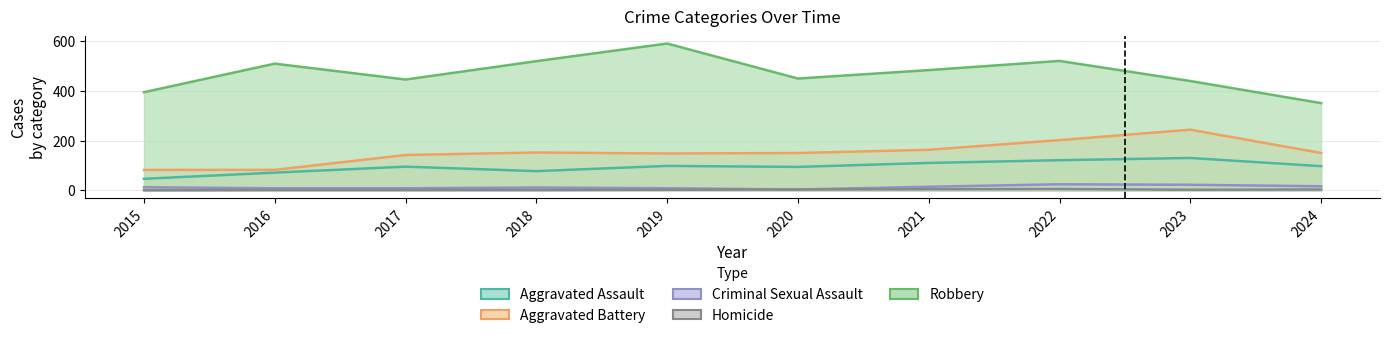

True or false: Aggravated Battery and Robbery cross at least once.

False